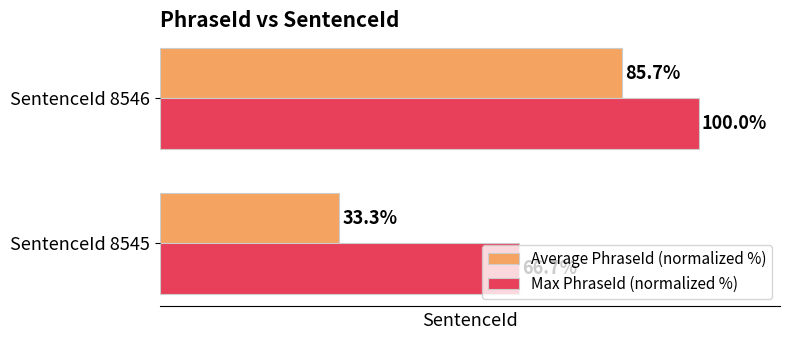

Which series has the largest range (max minus min)?

Average PhraseId (normalized %)